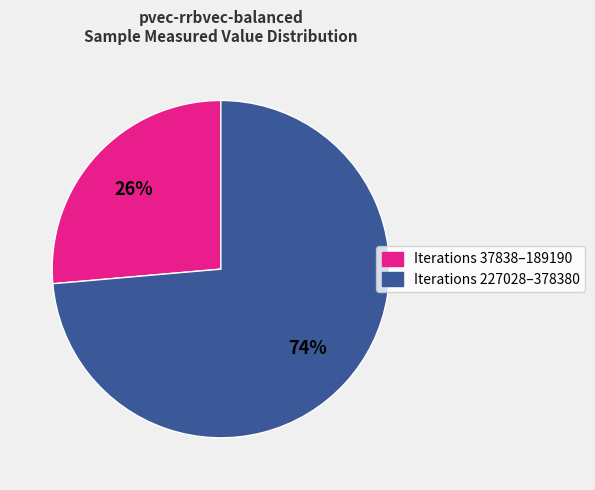

To the nearest percent, what is the average slice percentage?

50%